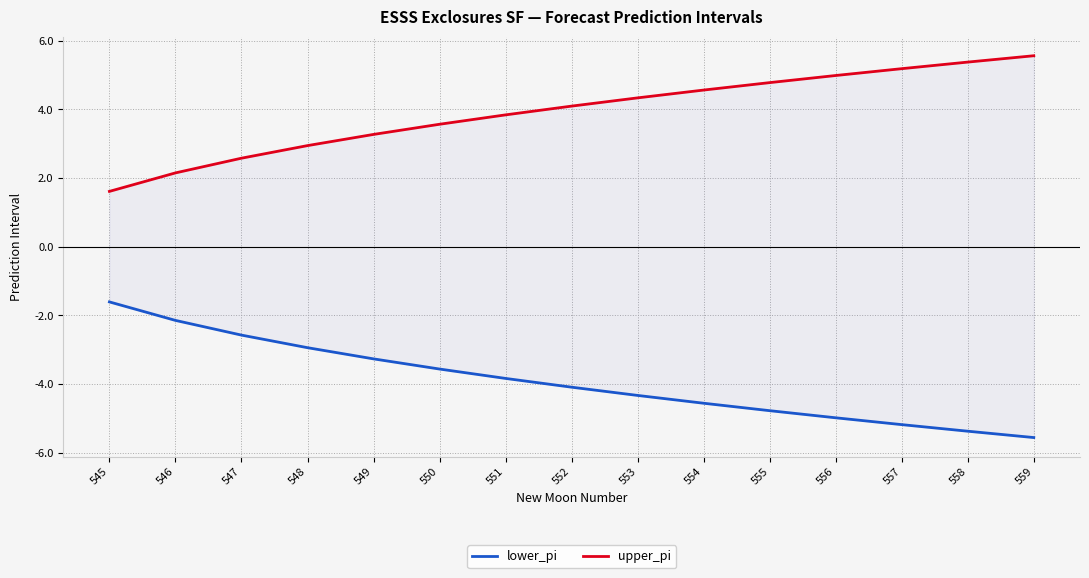

At which label is upper_pi closest to 3?

548